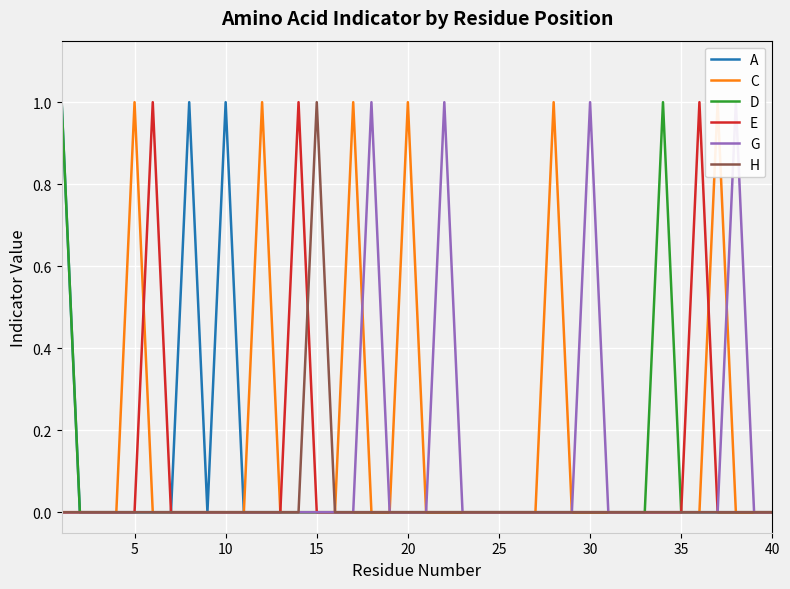

What is the sum of all H values?

1